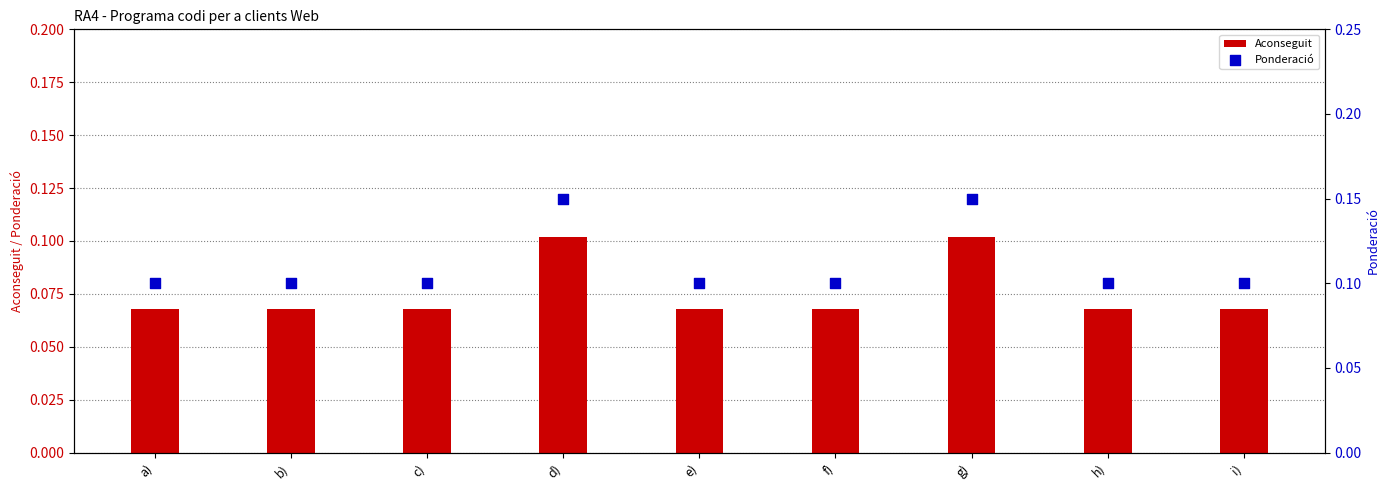

Which series contains the highest Y value?

Ponderació